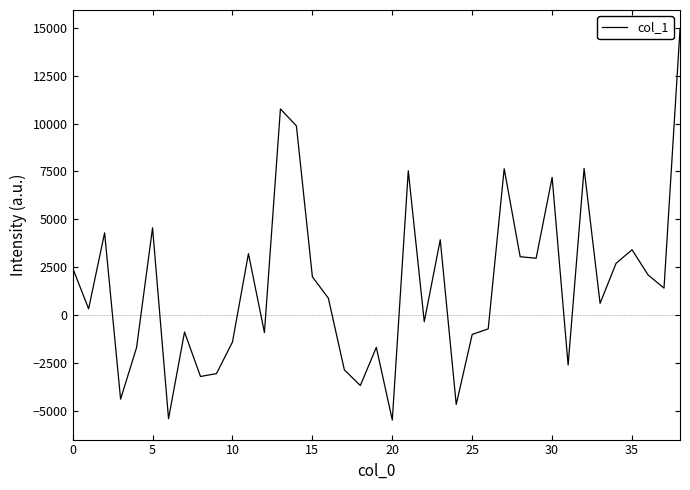

What is the difference between the maximum and minimum values?

20369.2